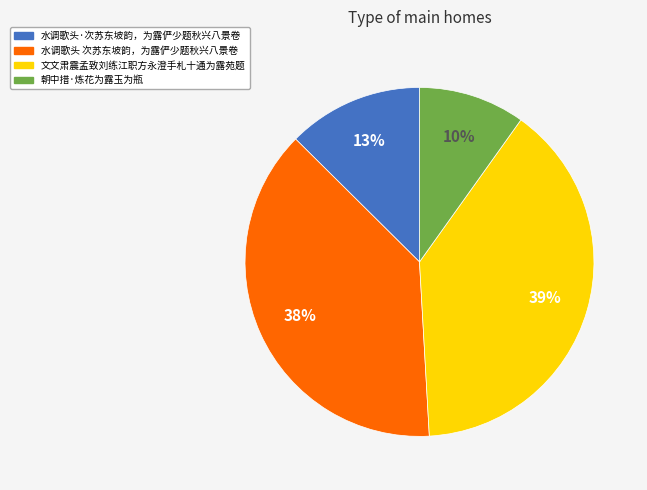

Do 水调歌头 次苏东坡韵，为露俨少题秋兴八景卷 and 文文肃震孟致刘练江职方永澄手札十通为露苑题 together represent more than half of the pie?

Yes